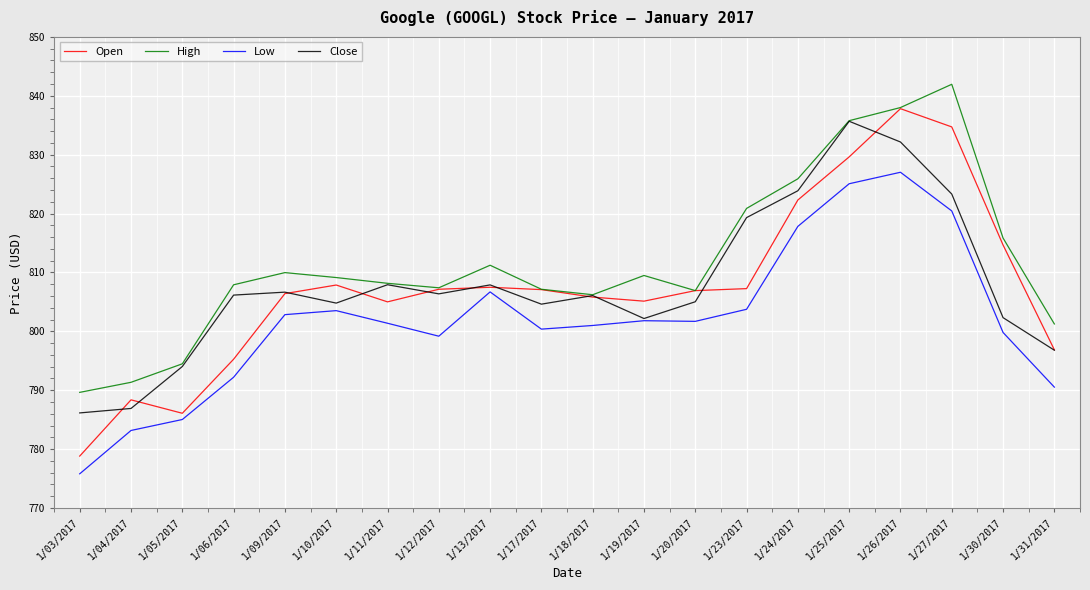

True or false: High and Low cross at least once.

False